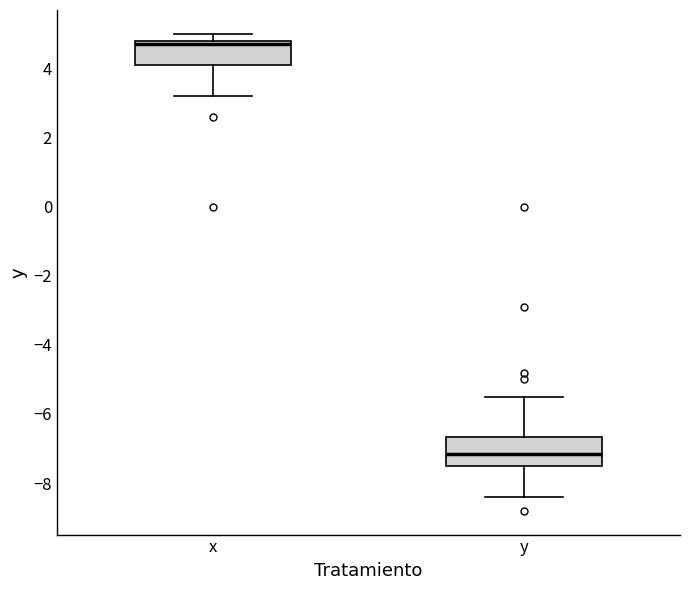

Reading left to right, transcribe this box plot: for each box, give where its median line is, the range the box spans, and where its two whiskers end, as read against the y-axis. The values are not printed on the chart, so give them approximately, as read against the axis.

x: median 4.8 (just below the box's upper edge), box 4.2 to 4.8, whiskers 3.2 to 5.0
y: median -7.2, box -7.4 to -6.6, whiskers -8.4 to -5.4